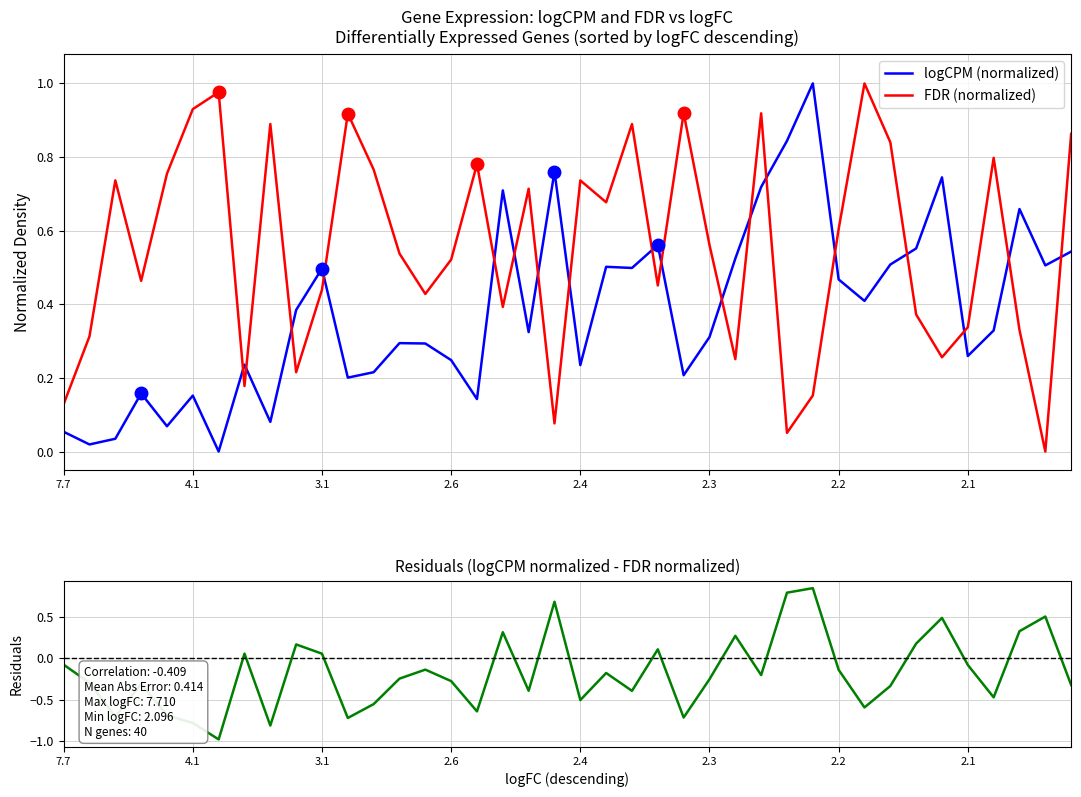

The value of FDR (normalized) at 18 is 0.7. True or false?

True